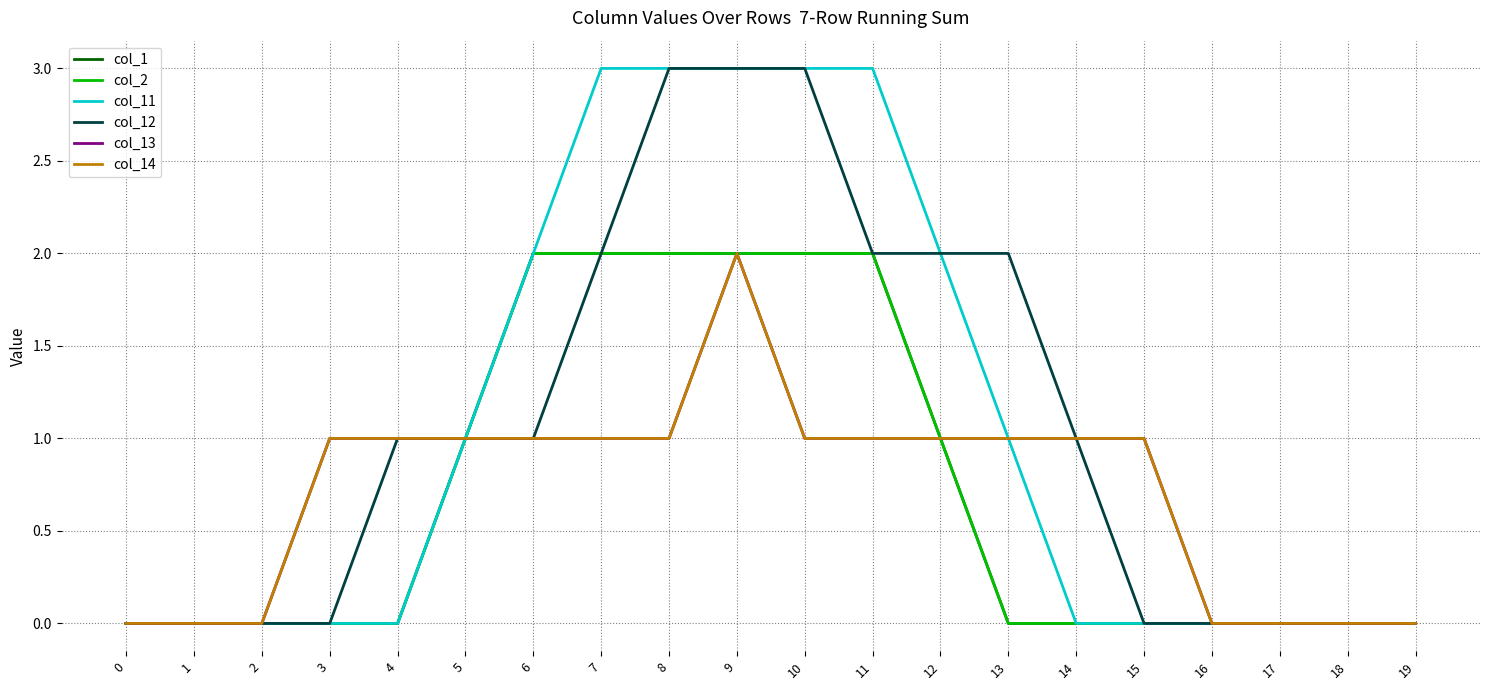

Is this an area chart (filled region under the line)?

No